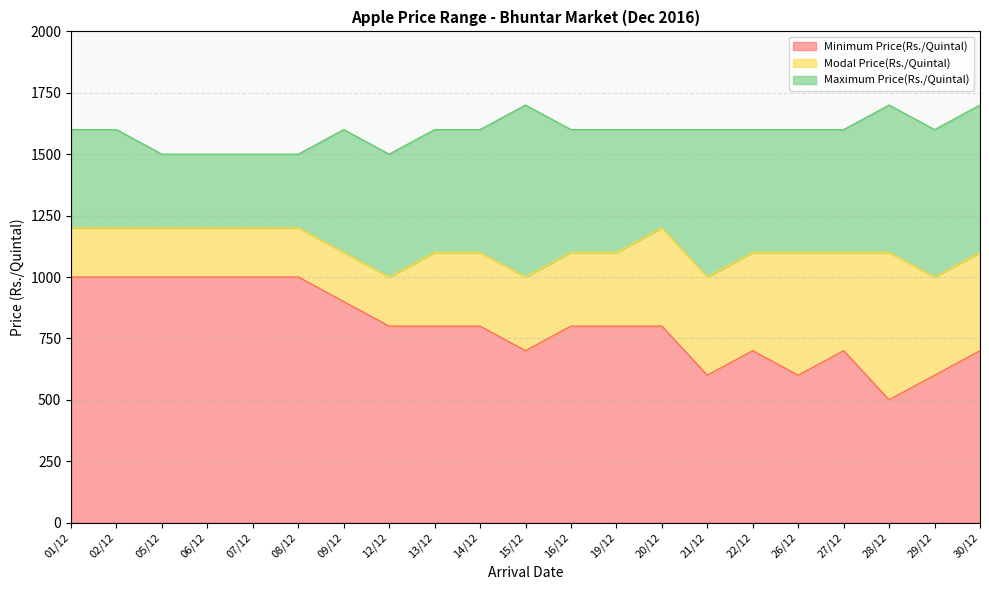

What is the difference between the maximum and minimum values in the Modal Price(Rs./Quintal) series?

200